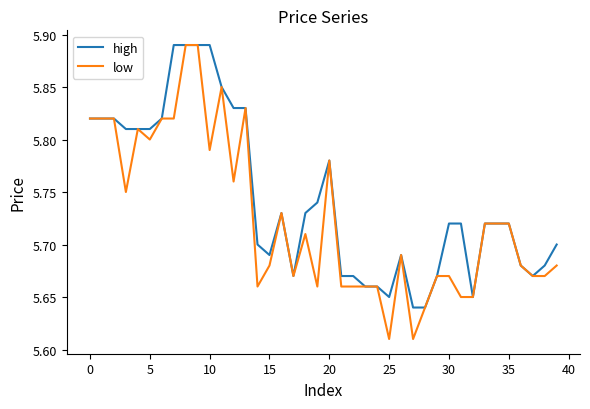

Rank the series by their average value, from lowest to highest.

low, high